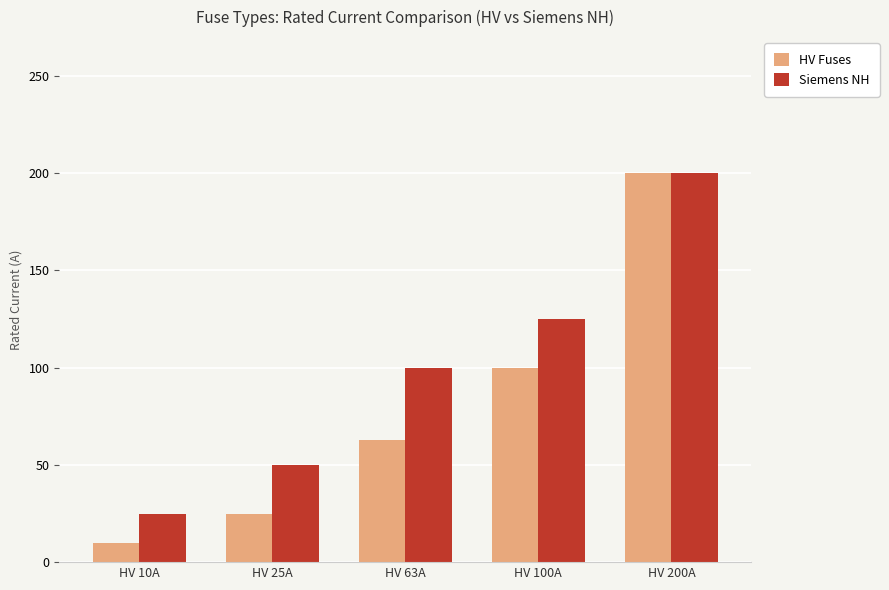

At which category is the sum across all series the highest?

HV 200A